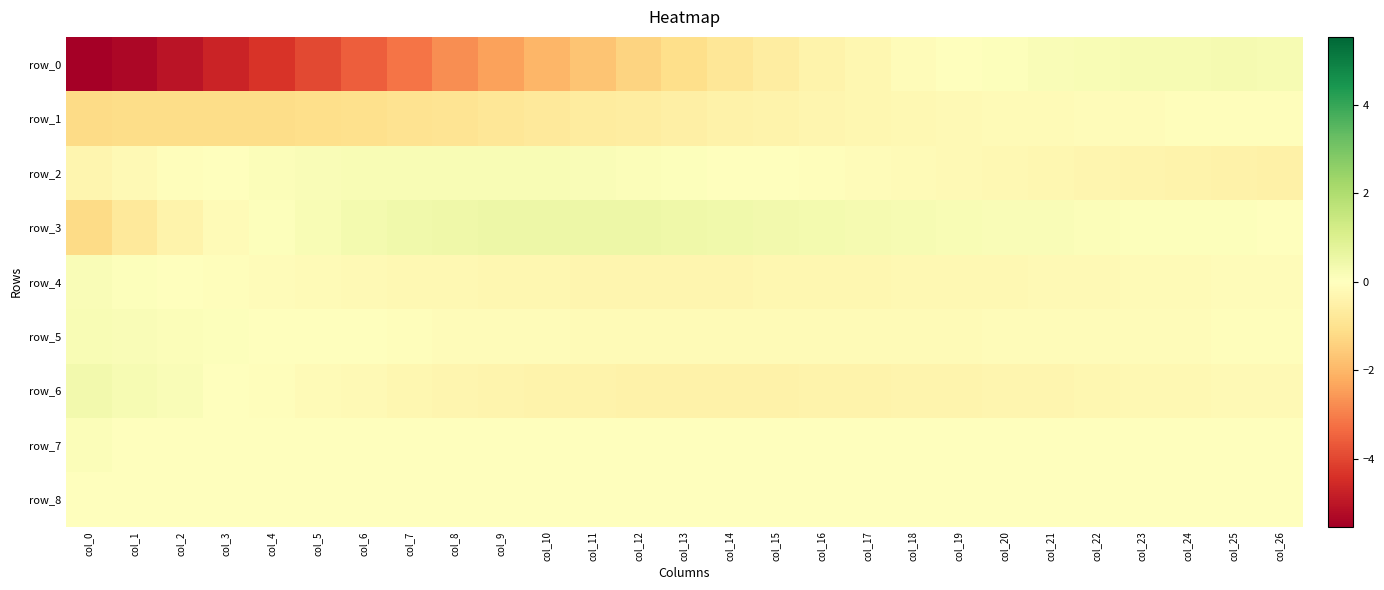

What is the sum of all row_1 values?

-15.8